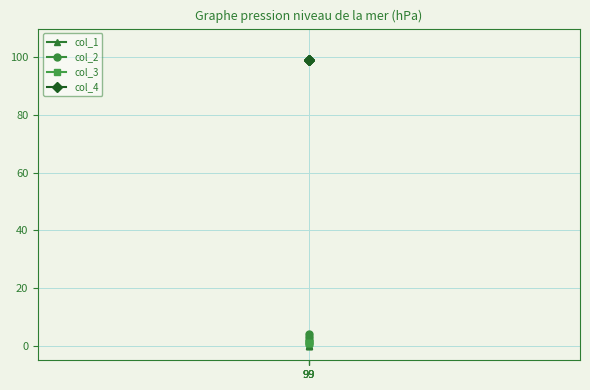

What is the total value across all series at 99?

101